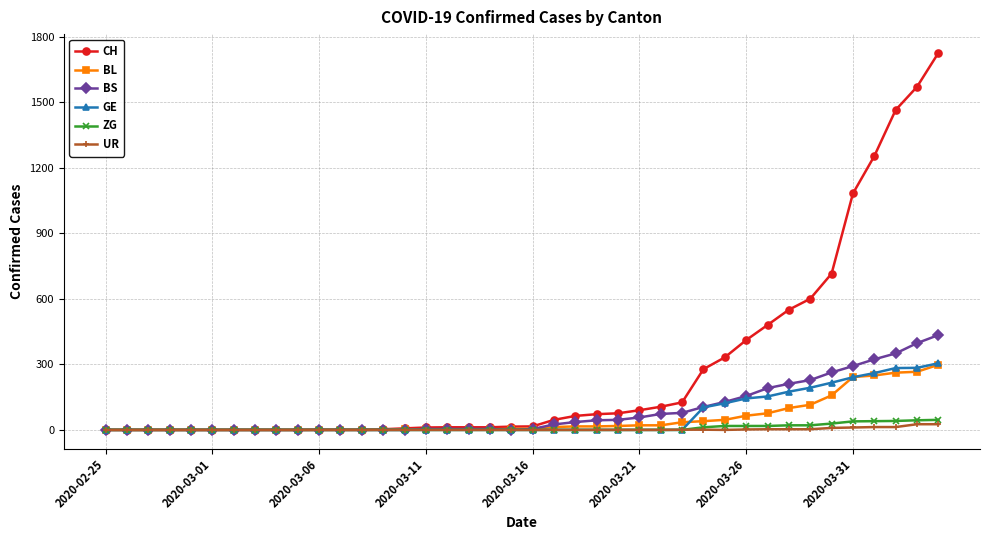

Which series has the largest total across all categories?

CH